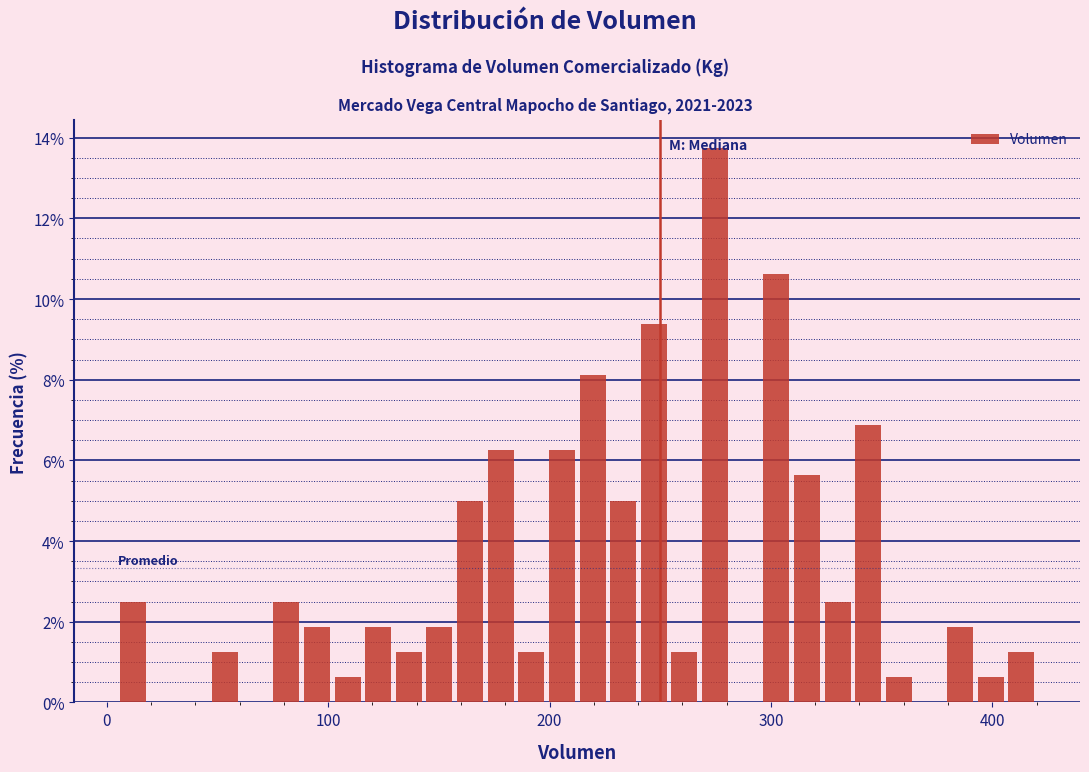

Read against the x-axis, roughly where is the centre of the tallest bar?

270